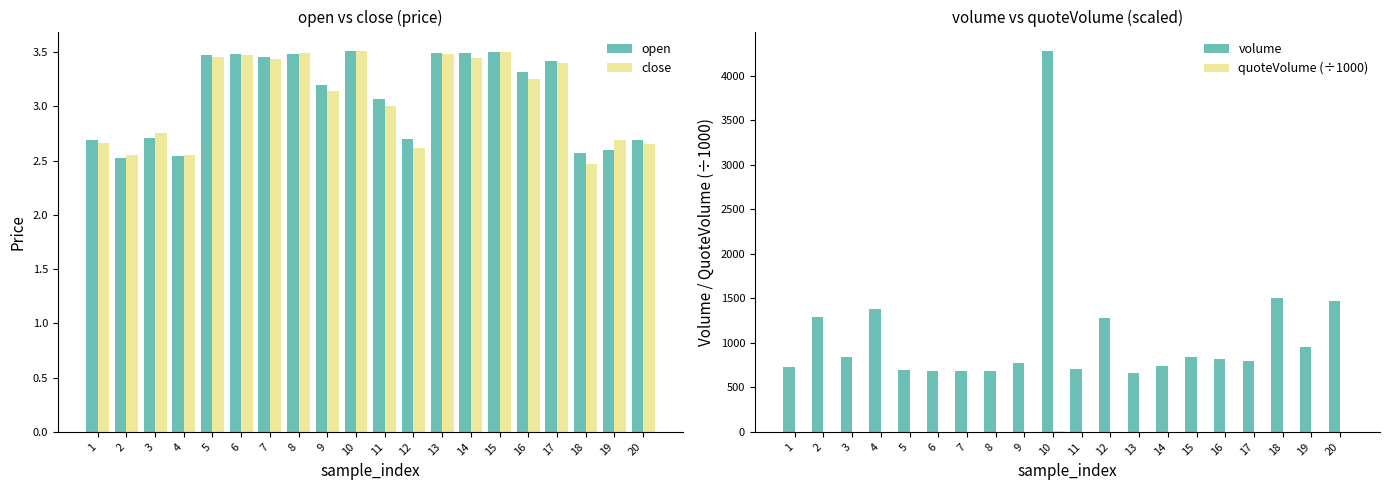

At which label does open reach its minimum?

2